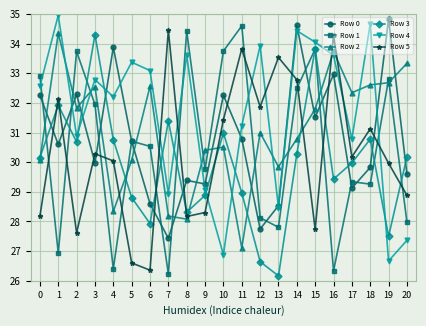

True or false: Row 3 has a value of 14.2 at 6.

False